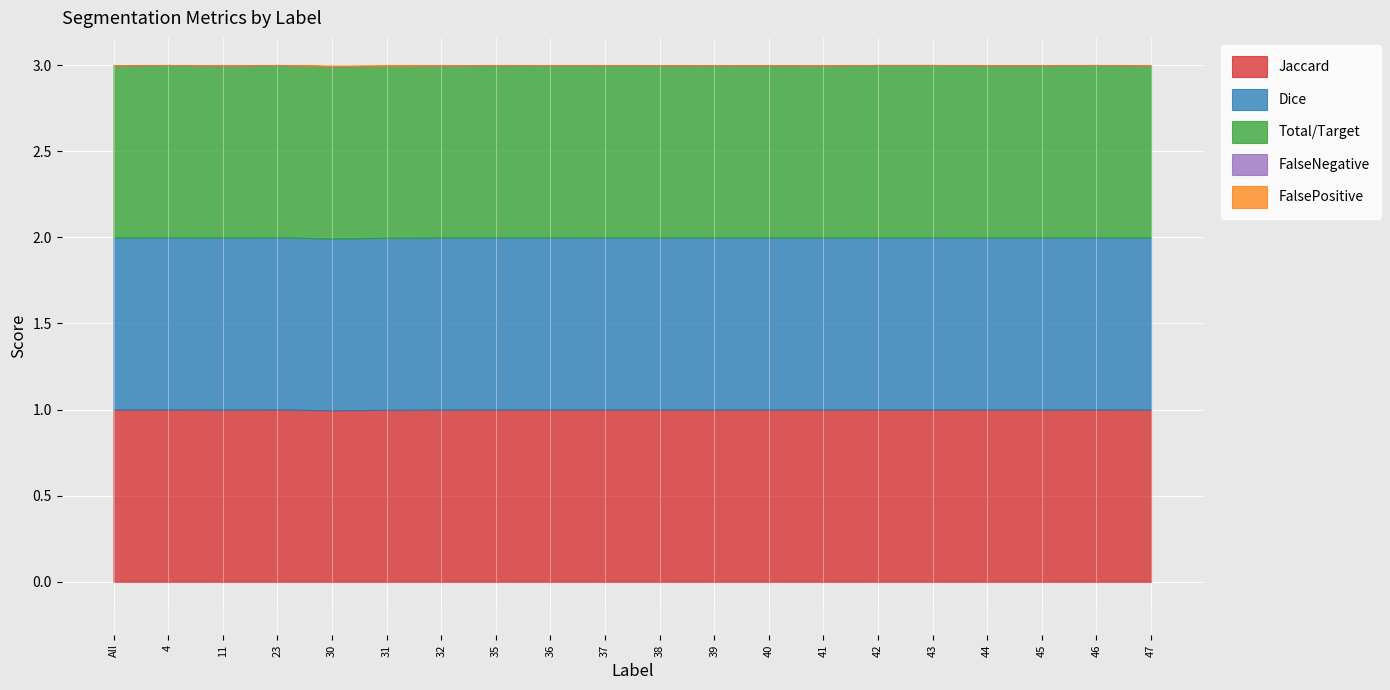

True or false: Jaccard has more than 1 points higher than both neighbors.

True